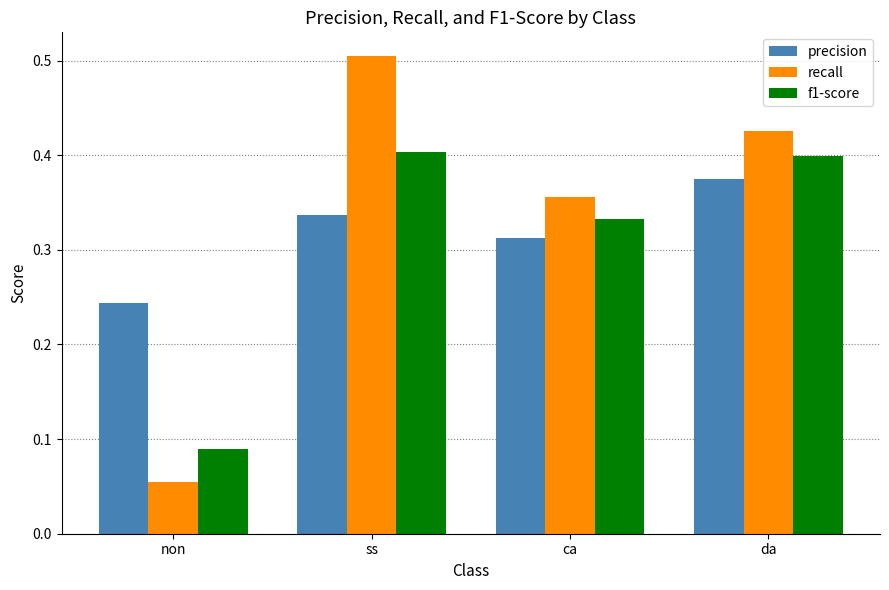

What is the sum of all f1-score values?

1.2